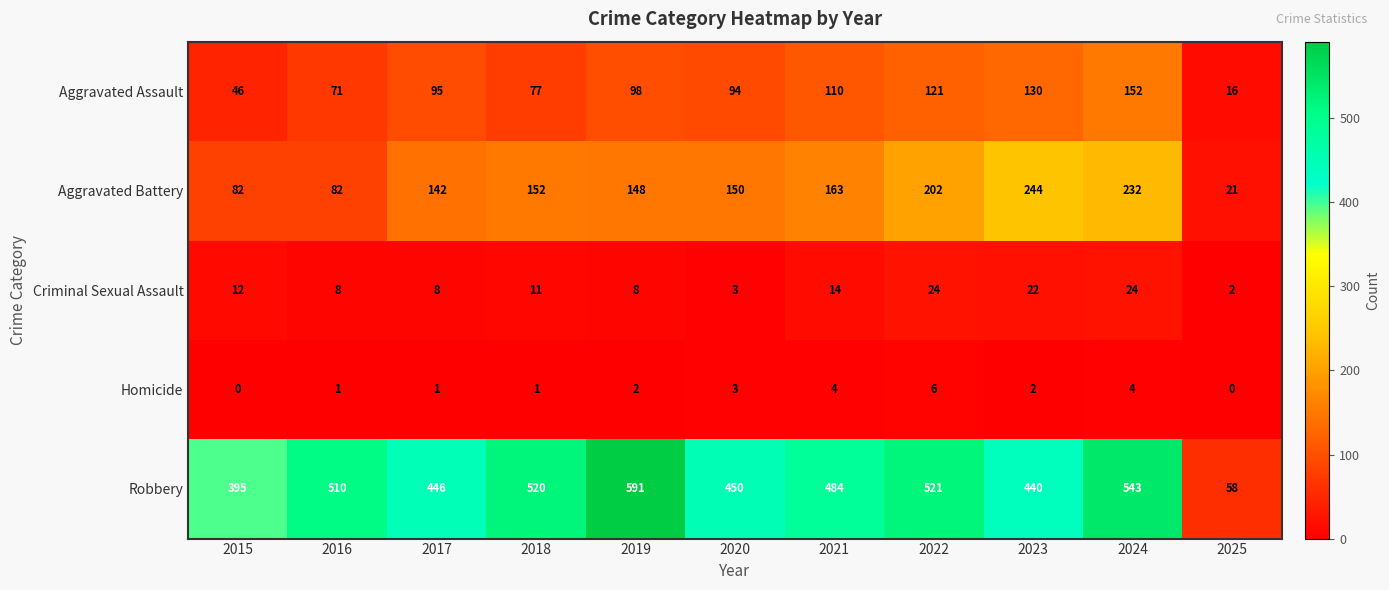

At how many categories does at least one series exceed 67?

10